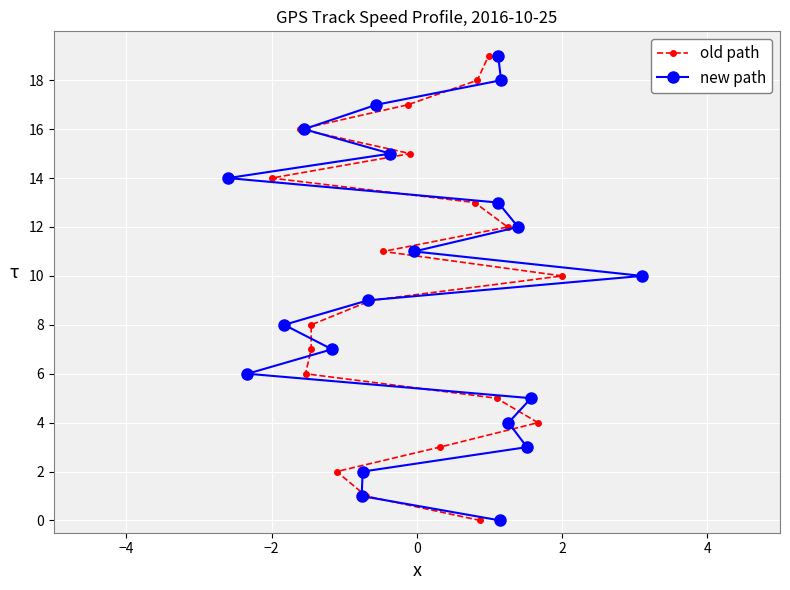

What is the difference between the maximum and minimum values in the new path series?

19